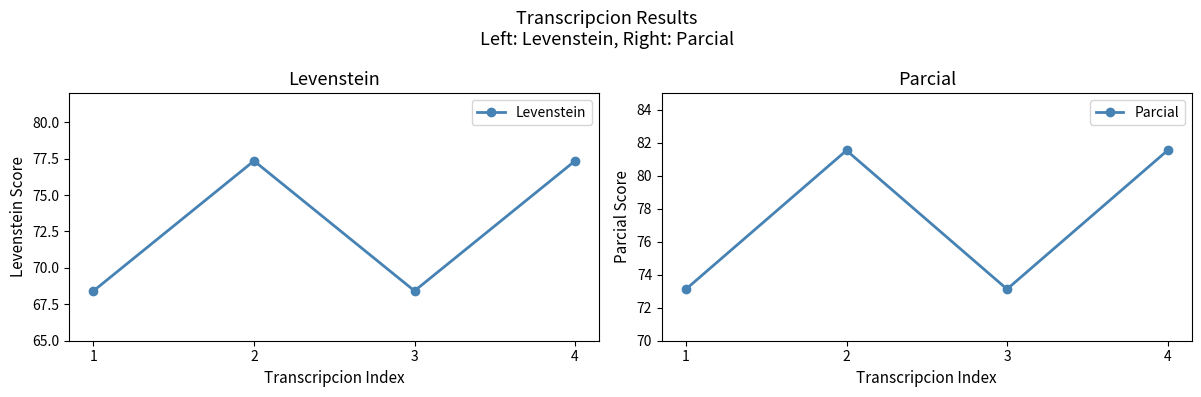

True or false: Parcial has more than 1 interior local peaks.

False